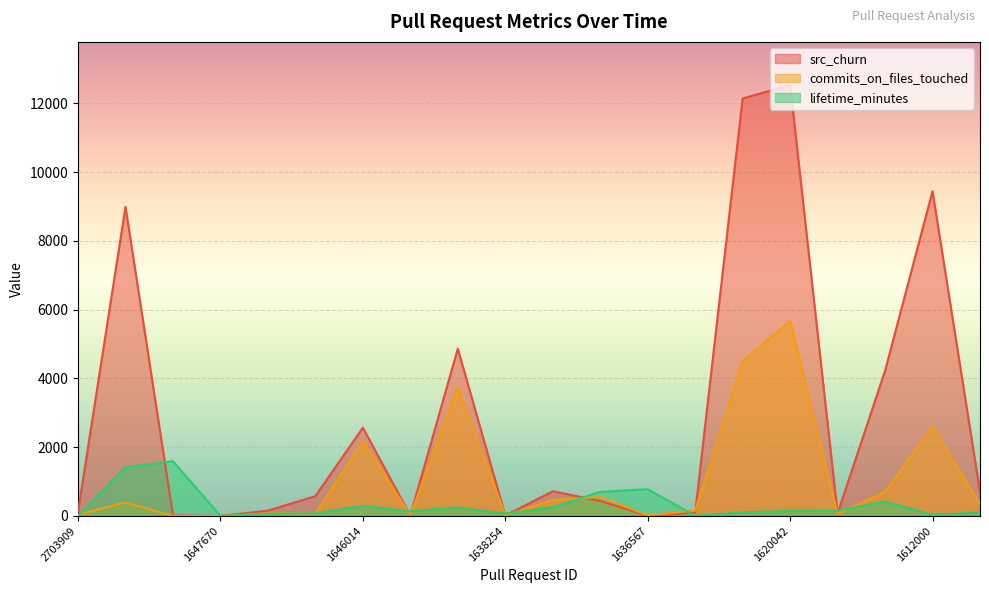

How many lines are shown in the chart?

3